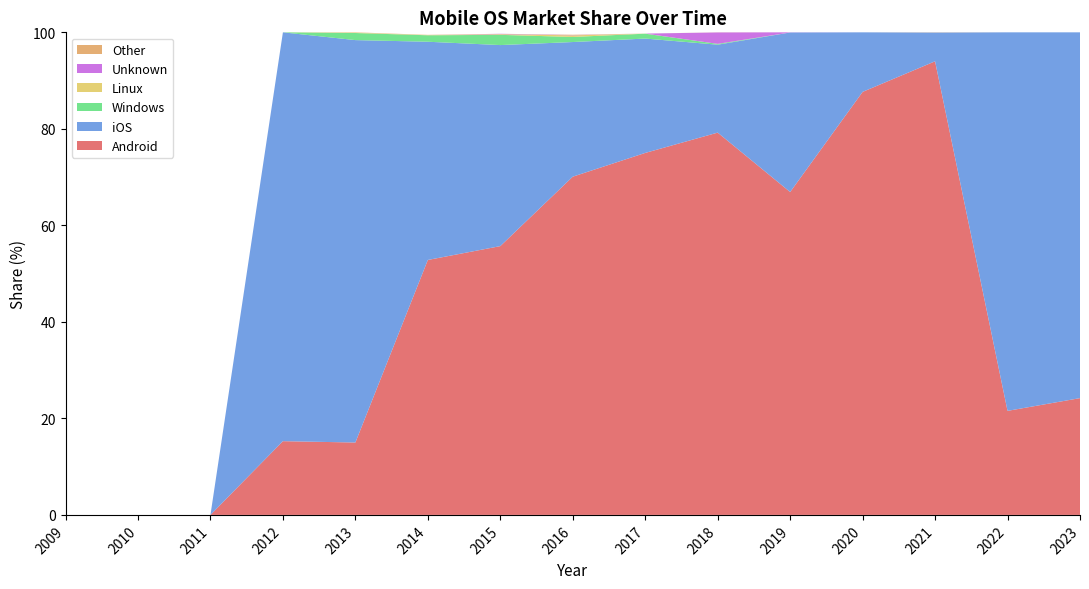

Reading right to left, extract all data points from this chart.

Android: 24.2	21.6	94.0	87.7	66.9	79.2	75.0	70.1	55.7	52.8	15.0	15.3	0.0	0.0	0.0
iOS: 75.8	78.4	6.0	12.3	33.1	18.2	23.7	27.9	41.7	45.2	83.4	84.7	0.0	0.0	0.0
Windows: 0.0	0.0	0.0	0.0	0.0	0.2	1.0	1.1	2.1	1.3	1.5	0.0	0.0	0.0	0.0
Linux: 0.0	0.0	0.0	0.0	0.0	0.0	0.0	0.3	0.1	0.0	0.1	0.0	0.0	0.0	0.0
Unknown: 0.0	0.0	0.0	0.0	0.0	2.4	0.0	0.1	0.1	0.0	0.0	0.0	0.0	0.0	0.0
Other: 0.0	0.0	0.0	0.0	0.0	0.0	0.0	0.1	0.0	0.1	0.1	0.0	0.0	0.0	0.0